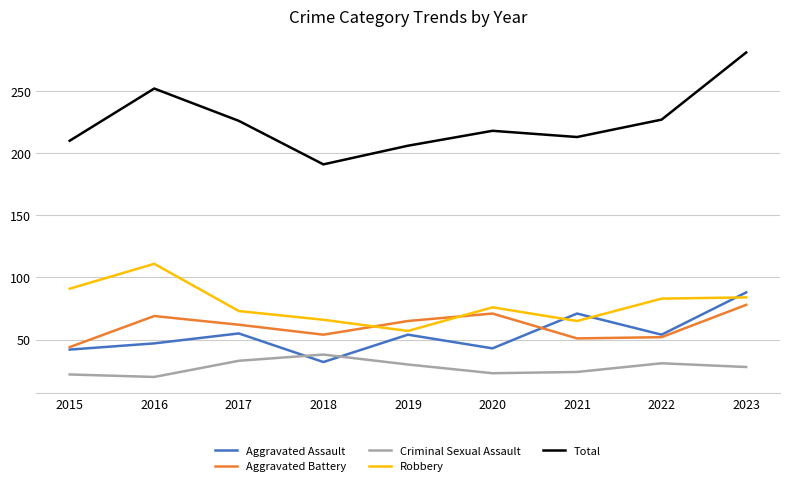

Where does the Criminal Sexual Assault series first go above 28?

2017